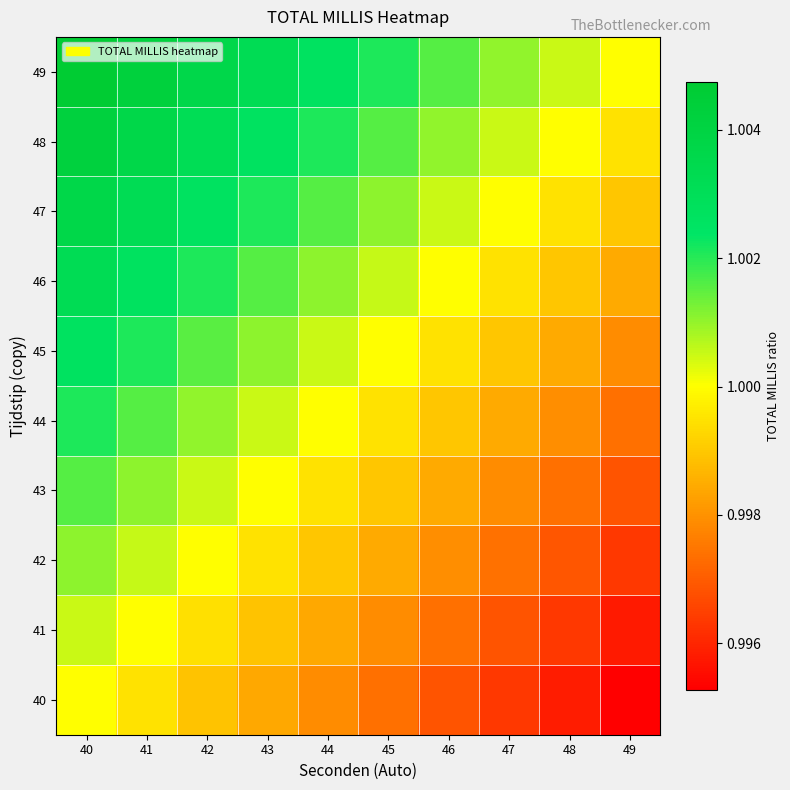

Reading left to right, what are all the values shown in this chart?

40: 40=1.0	41=1.0	42=1.0	43=1.0	44=1.0	45=1.0	46=1.0	47=1.0	48=1.0	49=1.0
41: 40=1.0	41=1.0	42=1.0	43=1.0	44=1.0	45=1.0	46=1.0	47=1.0	48=1.0	49=1.0
42: 40=1.0	41=1.0	42=1.0	43=1.0	44=1.0	45=1.0	46=1.0	47=1.0	48=1.0	49=1.0
43: 40=1.0	41=1.0	42=1.0	43=1.0	44=1.0	45=1.0	46=1.0	47=1.0	48=1.0	49=1.0
44: 40=1.0	41=1.0	42=1.0	43=1.0	44=1.0	45=1.0	46=1.0	47=1.0	48=1.0	49=1.0
45: 40=1.0	41=1.0	42=1.0	43=1.0	44=1.0	45=1.0	46=1.0	47=1.0	48=1.0	49=1.0
46: 40=1.0	41=1.0	42=1.0	43=1.0	44=1.0	45=1.0	46=1.0	47=1.0	48=1.0	49=1.0
47: 40=1.0	41=1.0	42=1.0	43=1.0	44=1.0	45=1.0	46=1.0	47=1.0	48=1.0	49=1.0
48: 40=1.0	41=1.0	42=1.0	43=1.0	44=1.0	45=1.0	46=1.0	47=1.0	48=1.0	49=1.0
49: 40=1.0	41=1.0	42=1.0	43=1.0	44=1.0	45=1.0	46=1.0	47=1.0	48=1.0	49=1.0